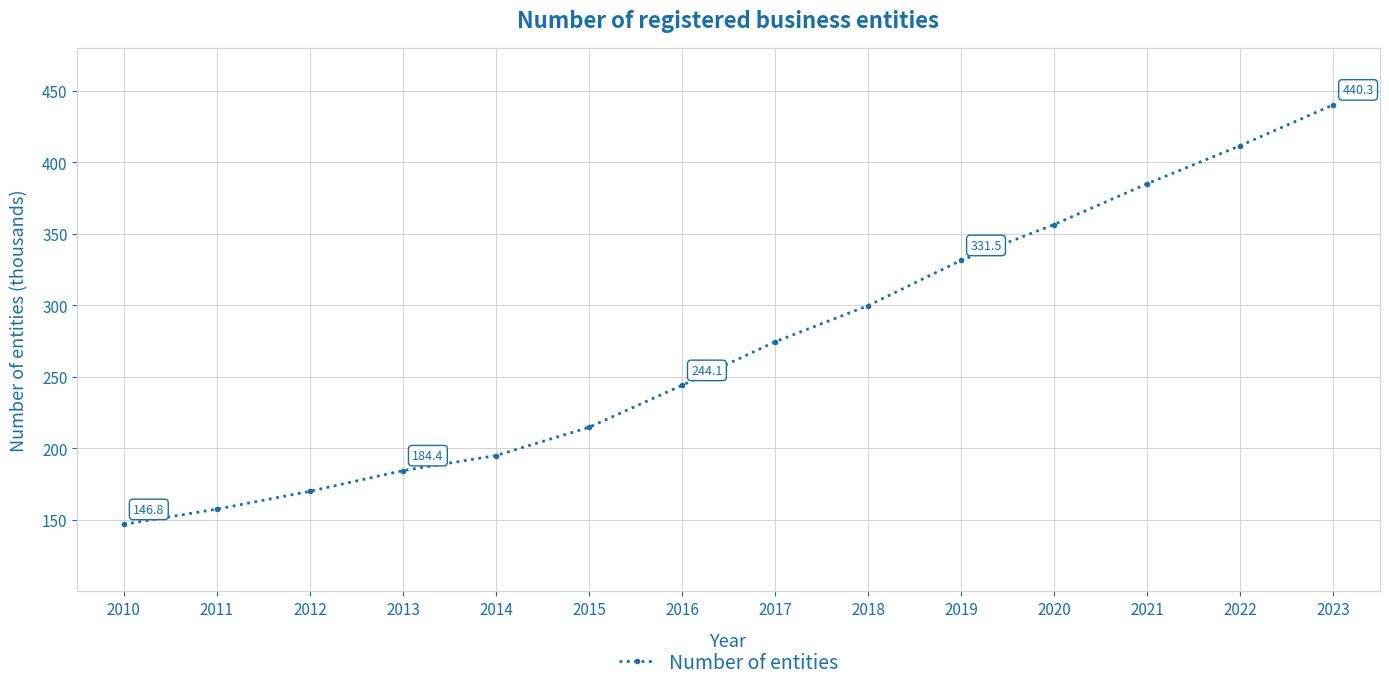

What is the sum of the values at 2015 and 2014?

409.6